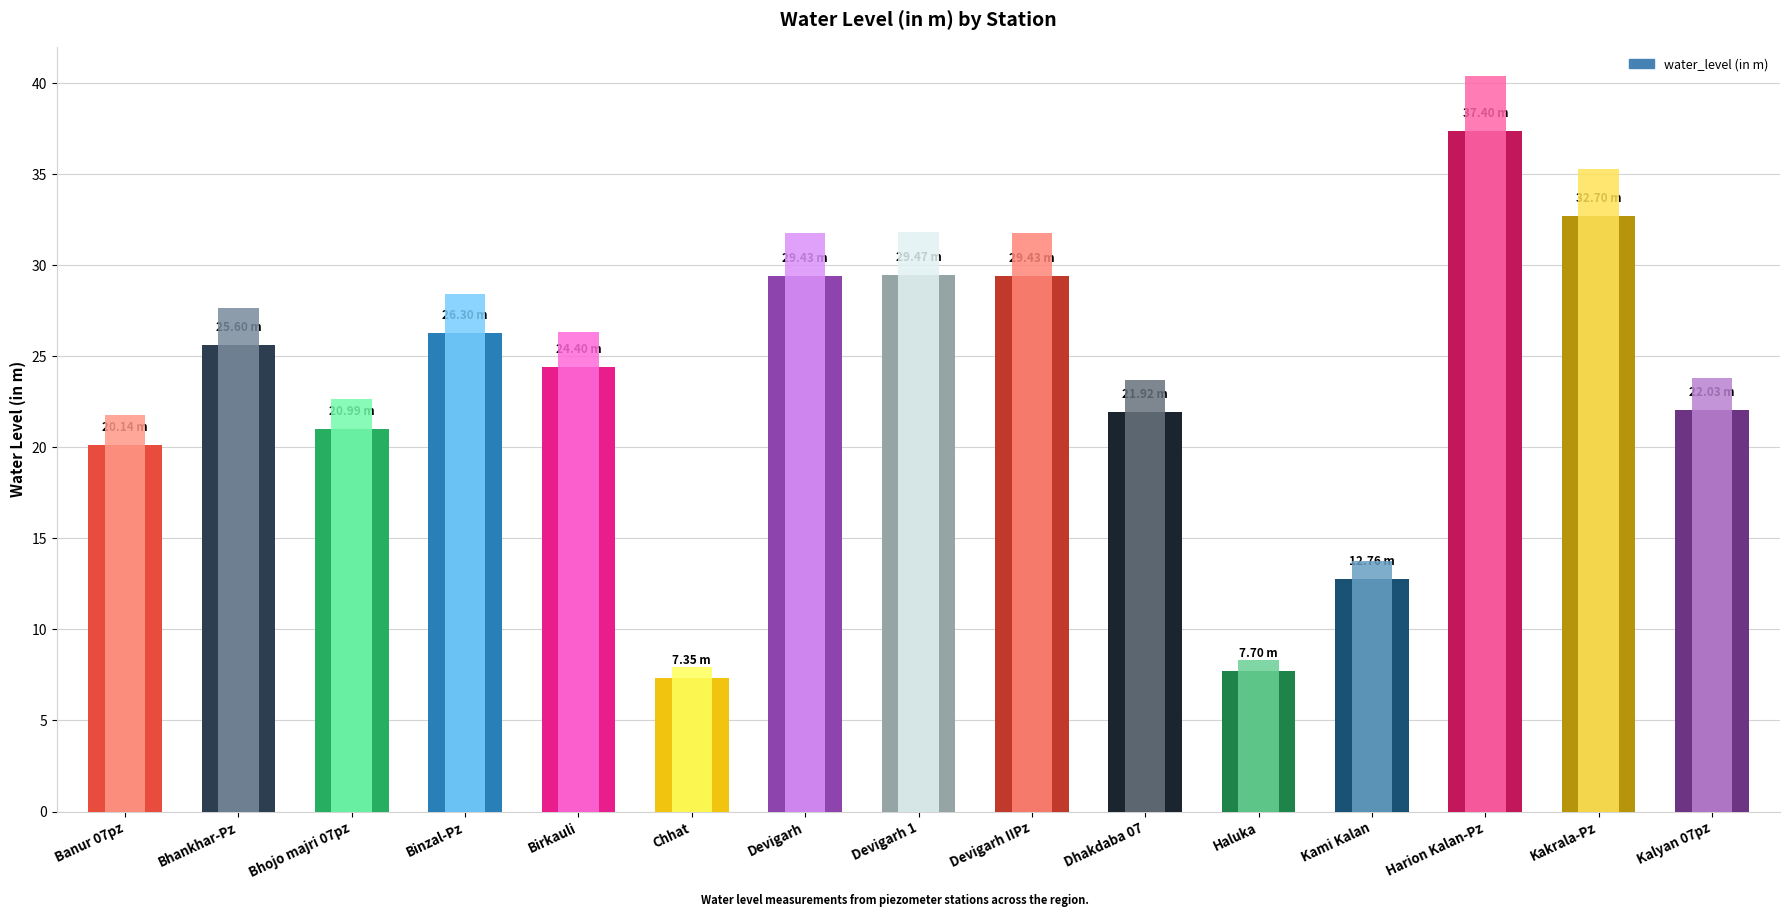

Is it true that the value at Binzal-Pz is 14.4?

False